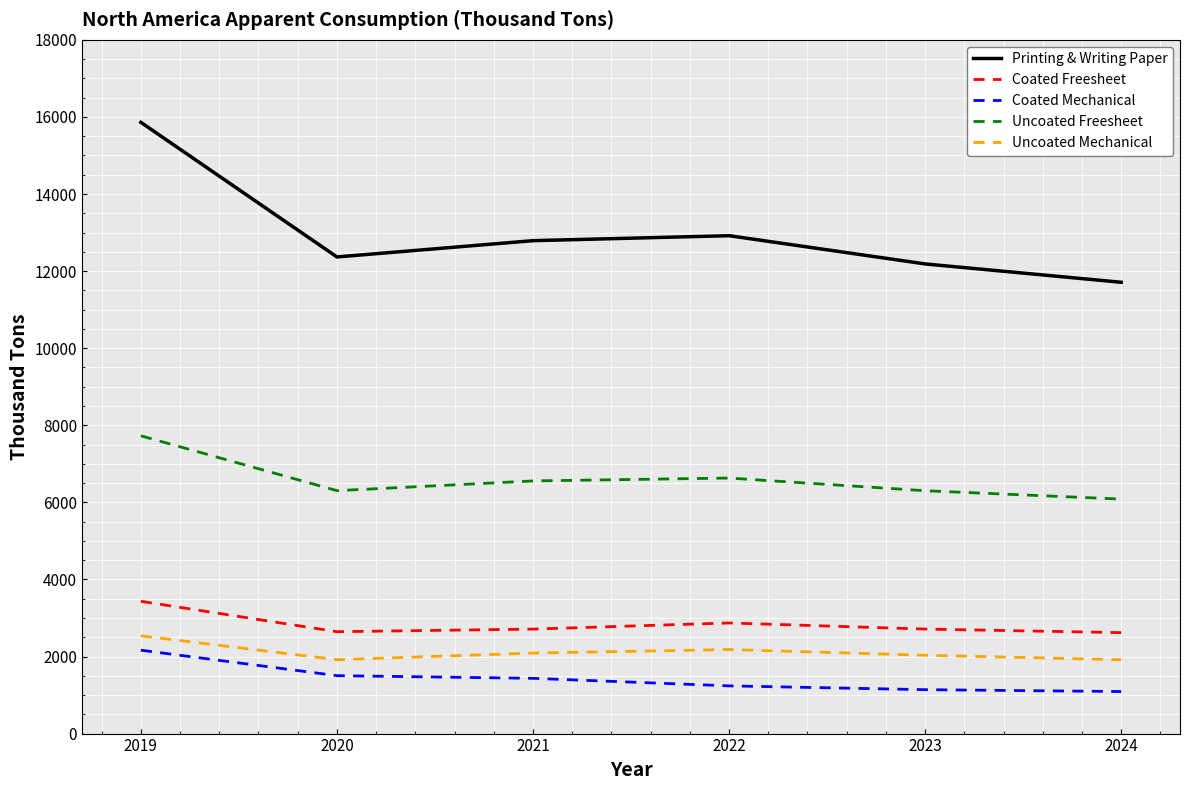

True or false: Printing & Writing Paper has more than 2 interior local peaks.

False